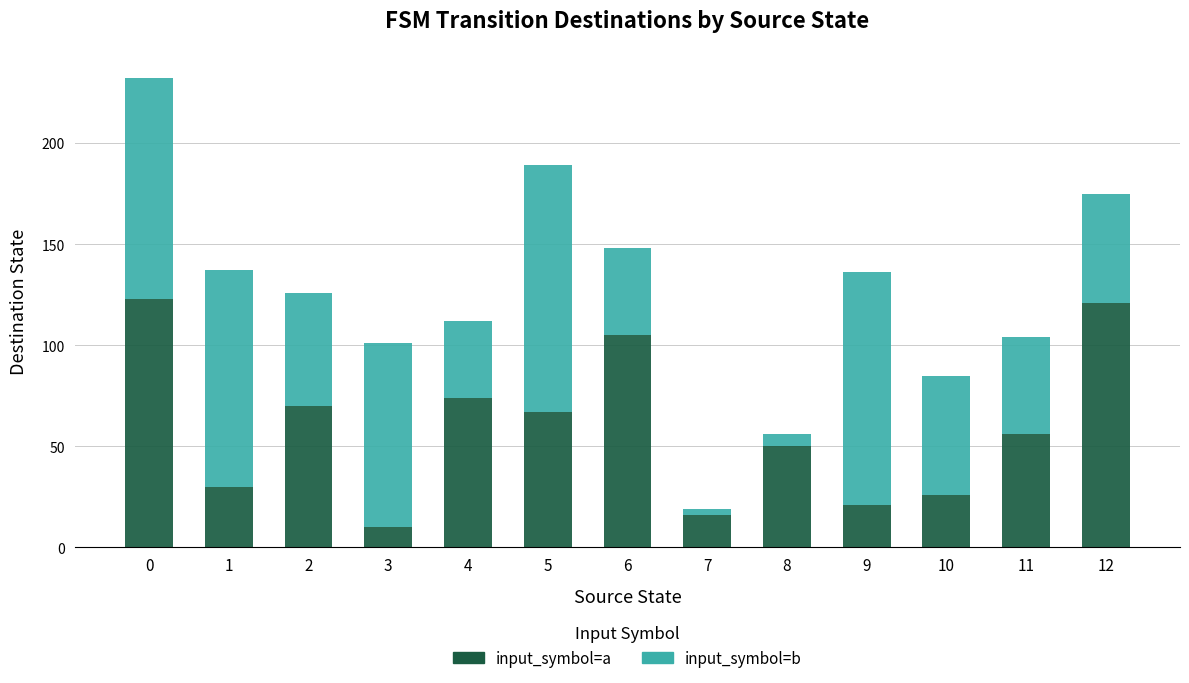

What is the difference between the second highest and minimum values in the input_symbol=a series?

111